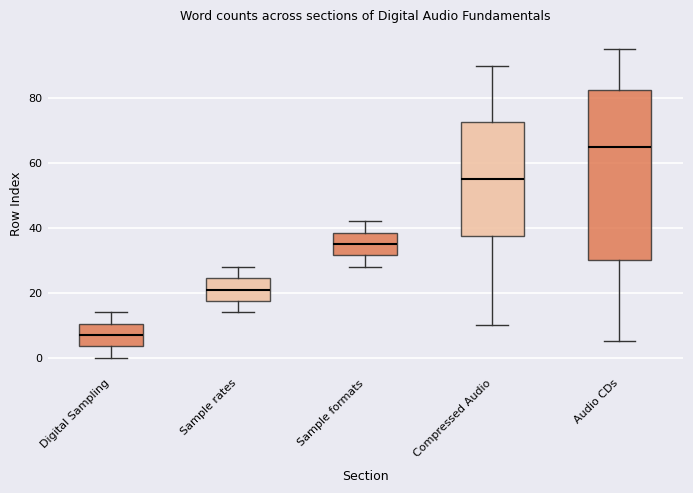

Which box's median line is the highest?

Audio CDs